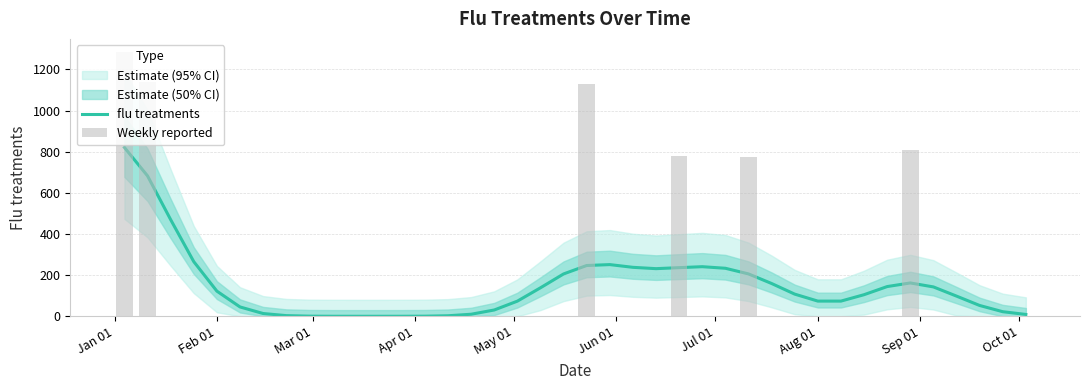

Which category has the highest value across all series?

Jan 01